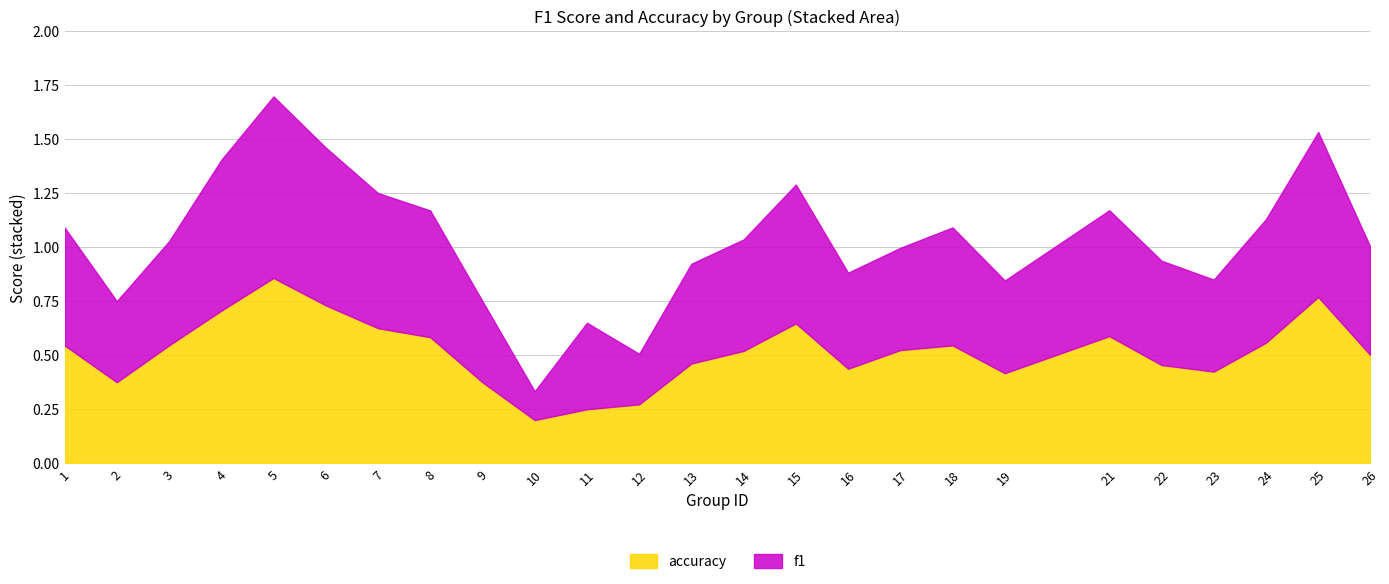

What is the sum of the f1 values at 26 and 16?

0.9